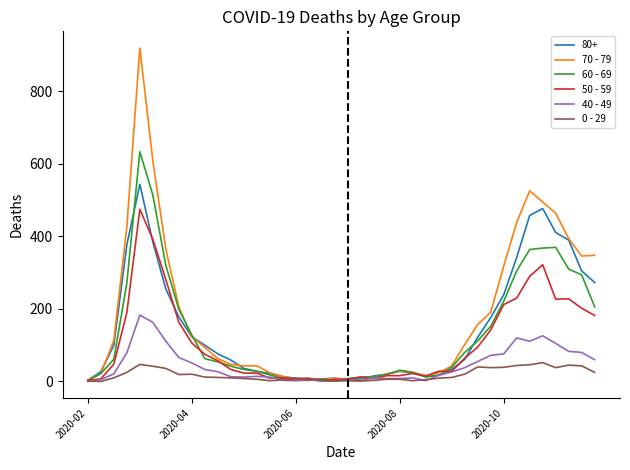

What is the maximum value shown in the chart?

920